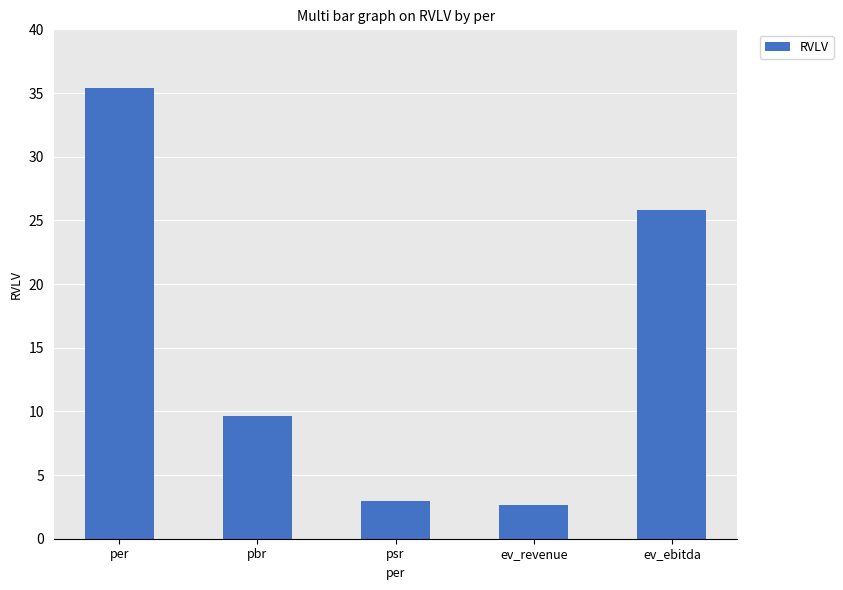

Reading right to left, list all the values displayed in this chart.

ev_ebitda=25.8	ev_revenue=2.6	psr=3.0	pbr=9.7	per=35.4